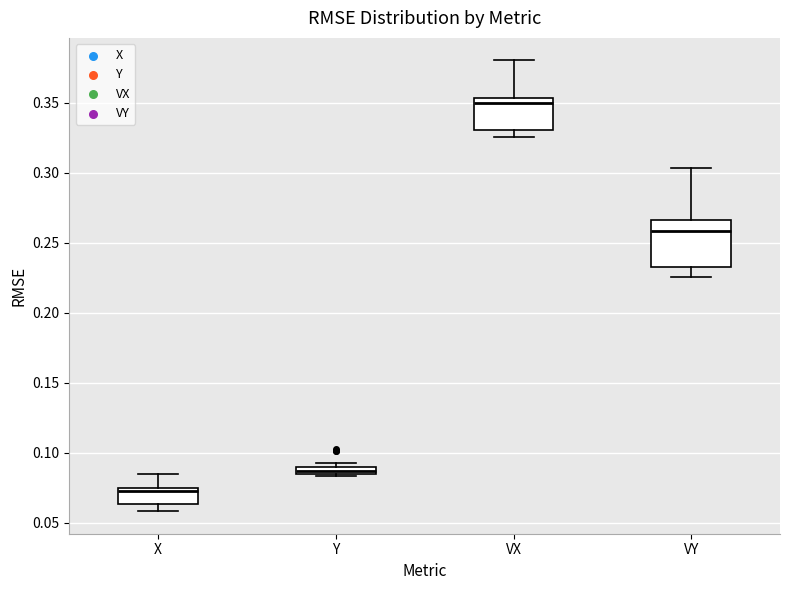

Where does the upper whisker of the box for X end on the y-axis? The values are not printed on the chart, so give them approximately, as read against the axis.

0.085